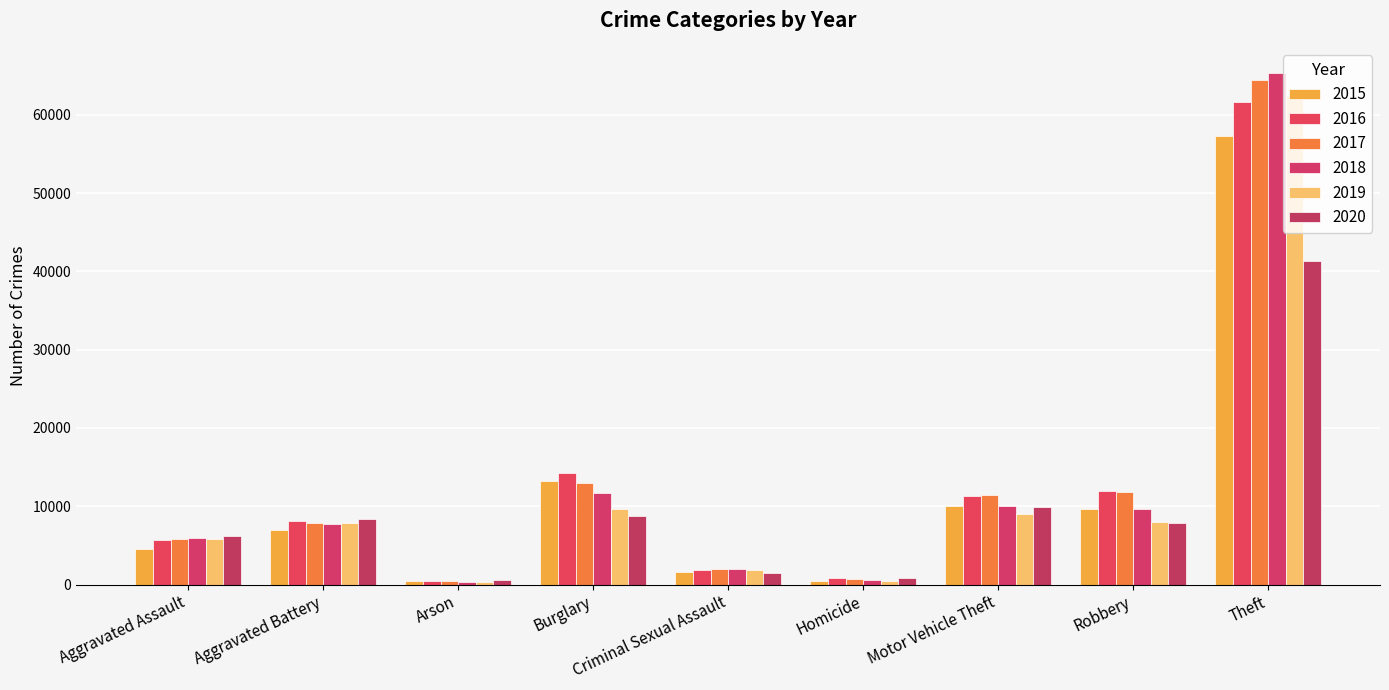

At Aggravated Assault, list the series in order from largest to smallest.

2020, 2018, 2019, 2017, 2016, 2015